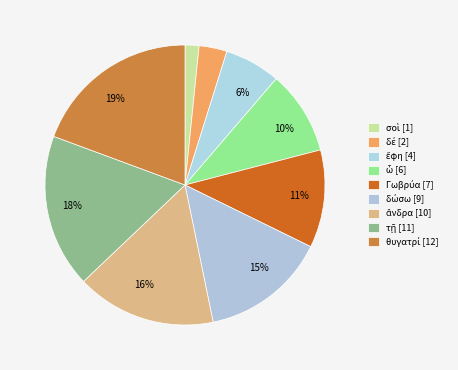

Which category has the biggest portion of the pie?

θυγατρί